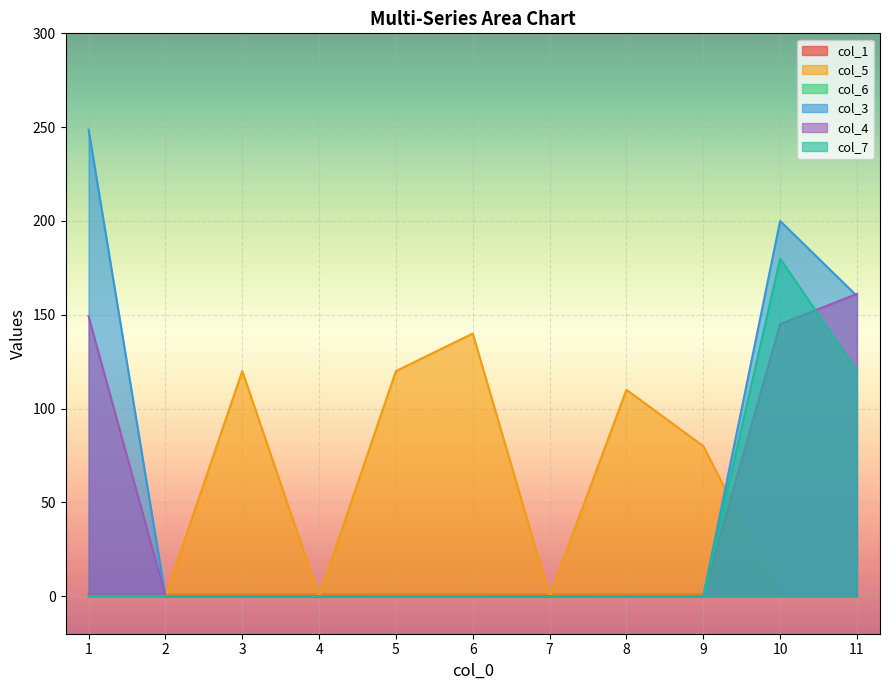

Which series has the largest total across all categories?

col_3